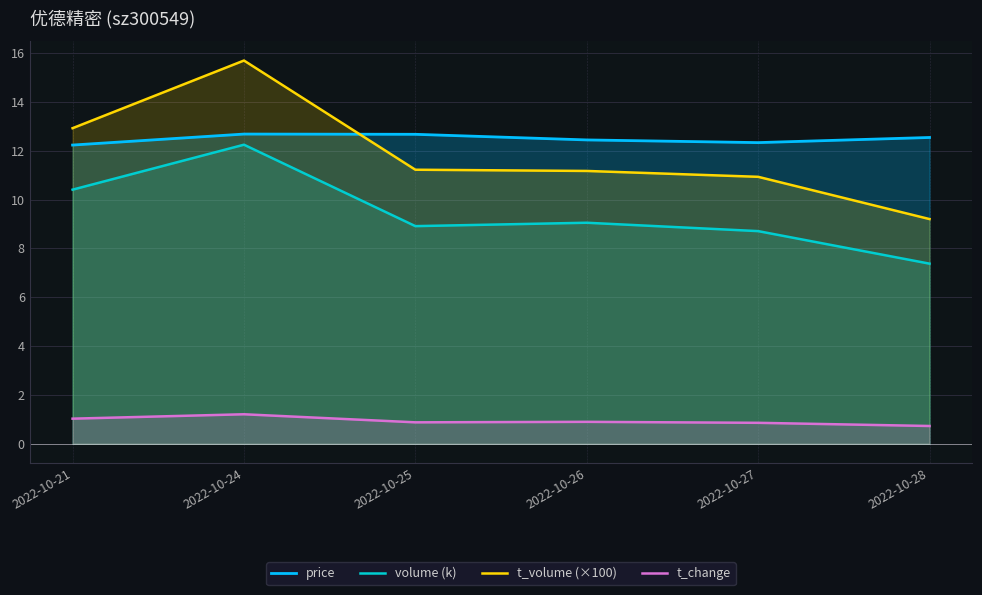

Which label corresponds to the smallest value in the chart?

2022-10-28